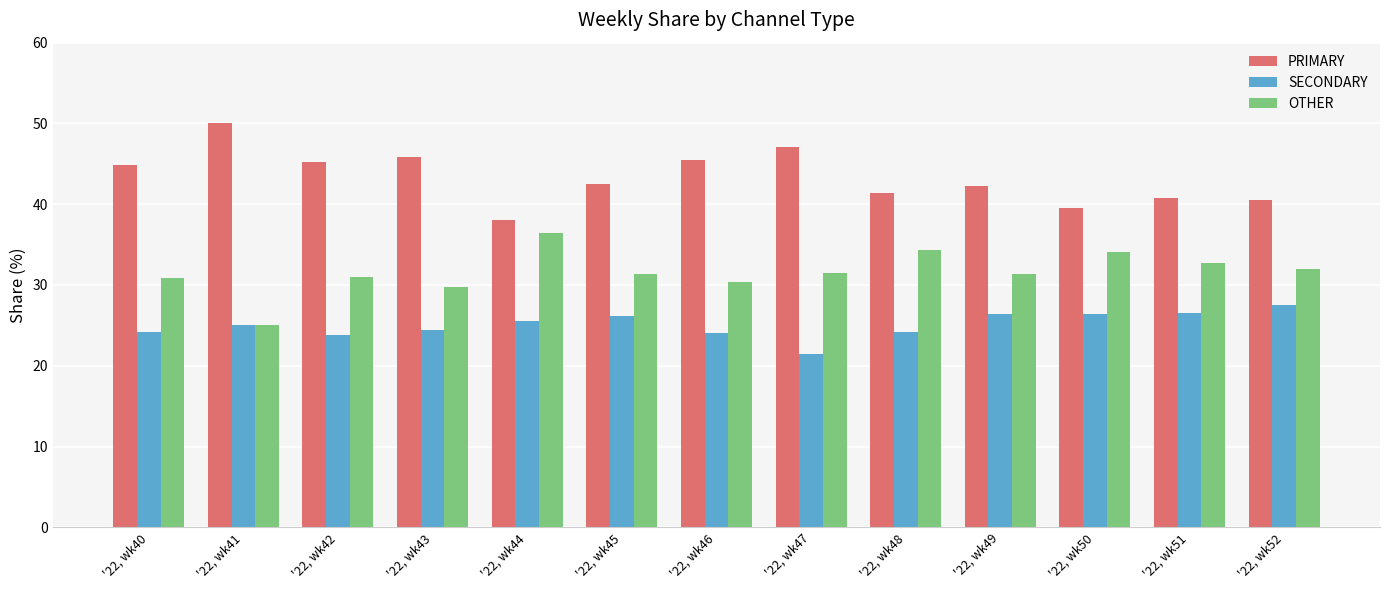

What is the difference between the second highest and second lowest values in the OTHER series?

4.7